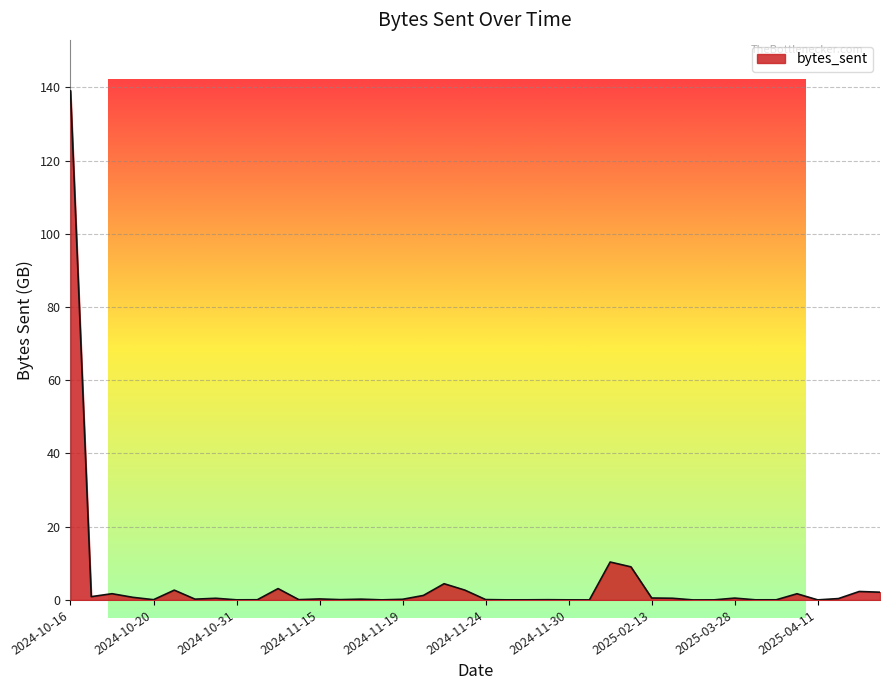

What is the greatest value displayed?

139.1